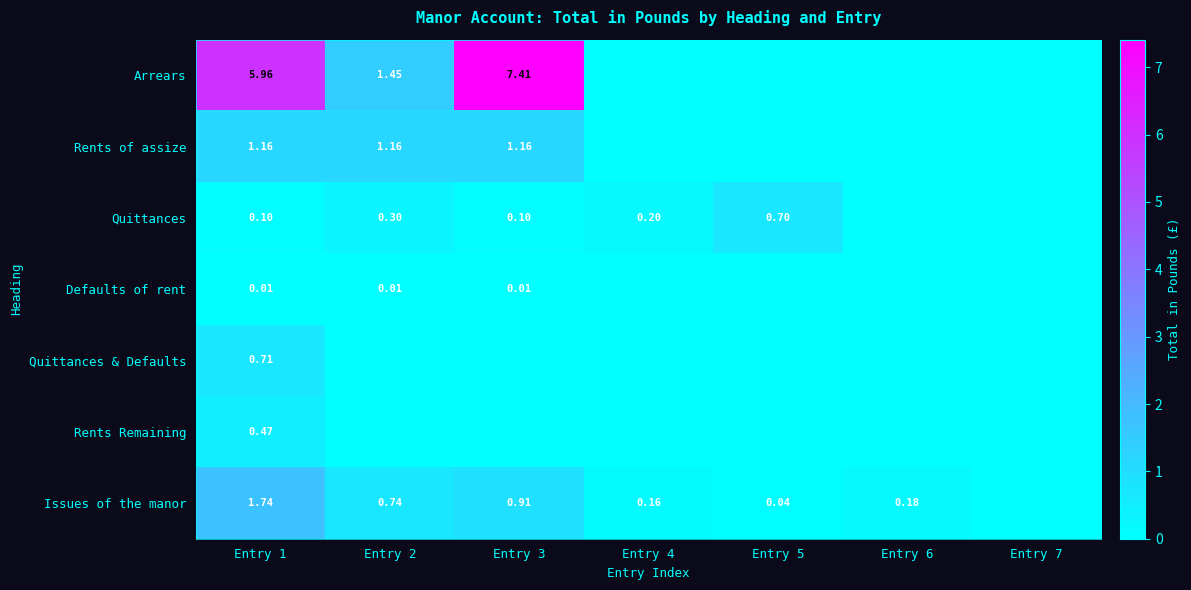

Rank the series at Entry 1 from lowest to highest value.

Defaults of rent, Quittances, Rents Remaining, Quittances & Defaults, Rents of assize, Issues of the manor, Arrears